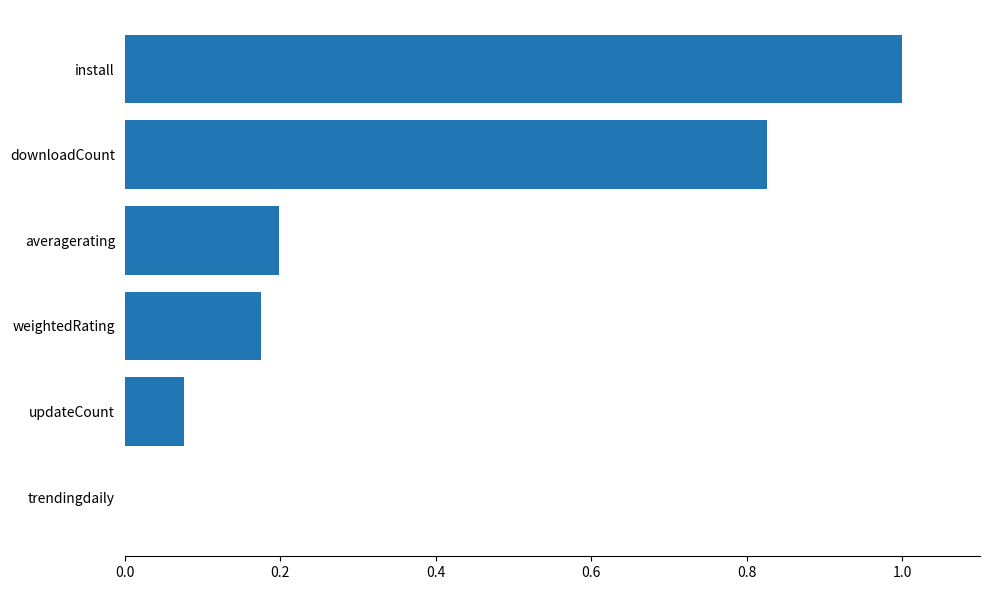

What is the change in value from updateCount to weightedRating?

+0.1